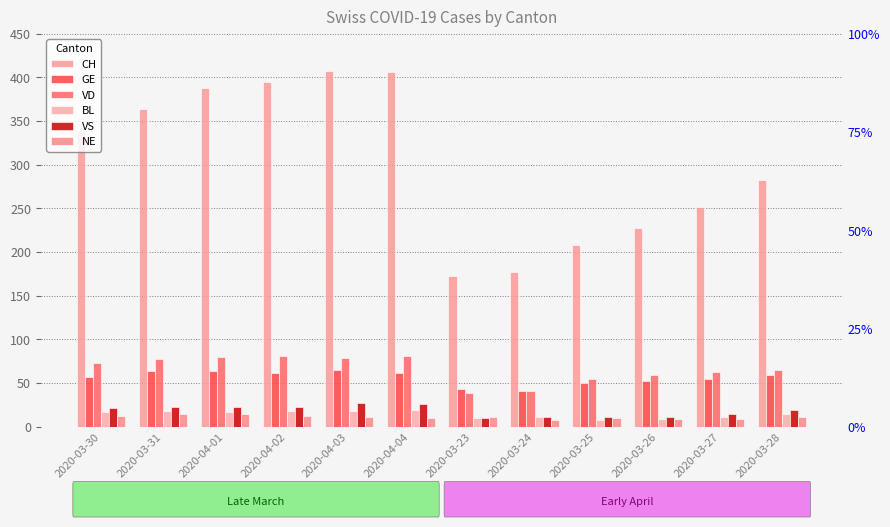

What is the difference between the second highest and second lowest values in the VD series?

40